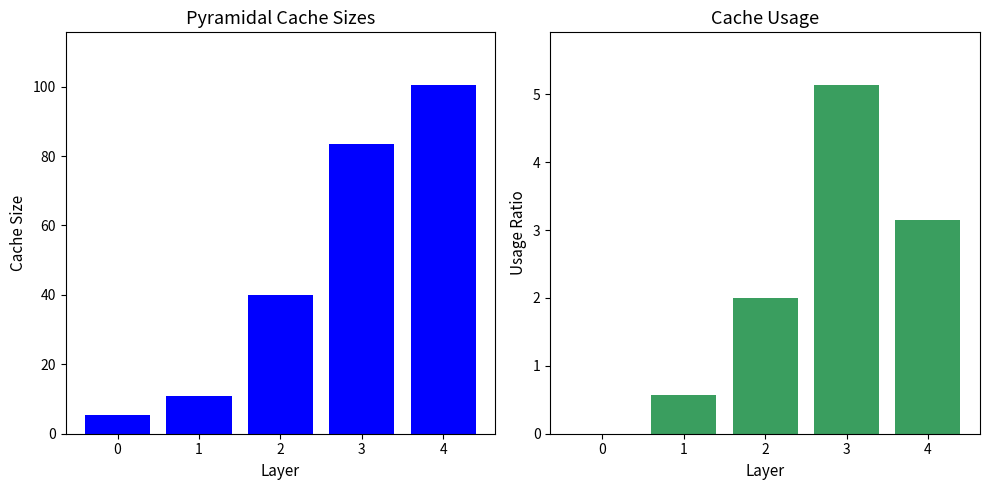

How many groups of bars are there?

5